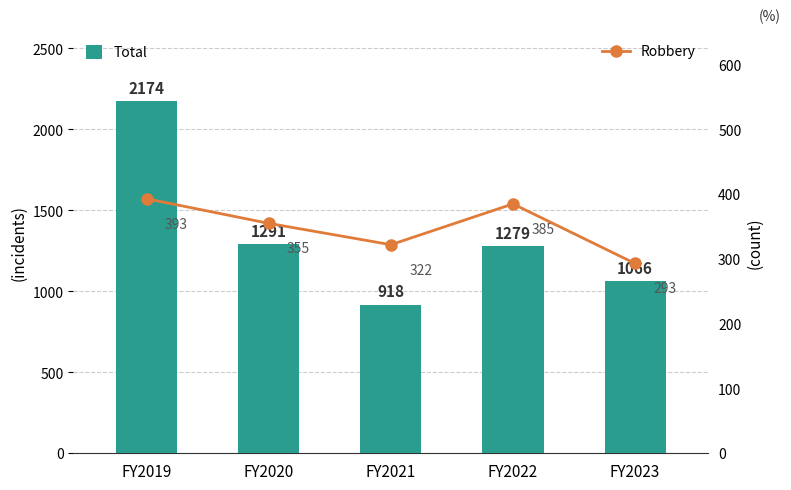

How many data points in Robbery are above 355?

2